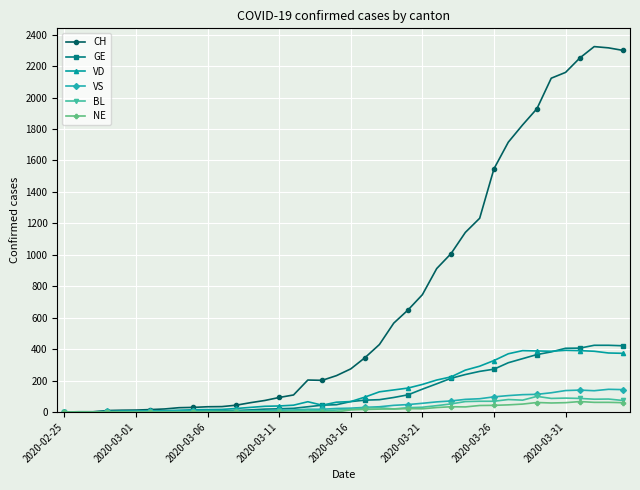

At how many categories does at least one series exceed 1405?

10